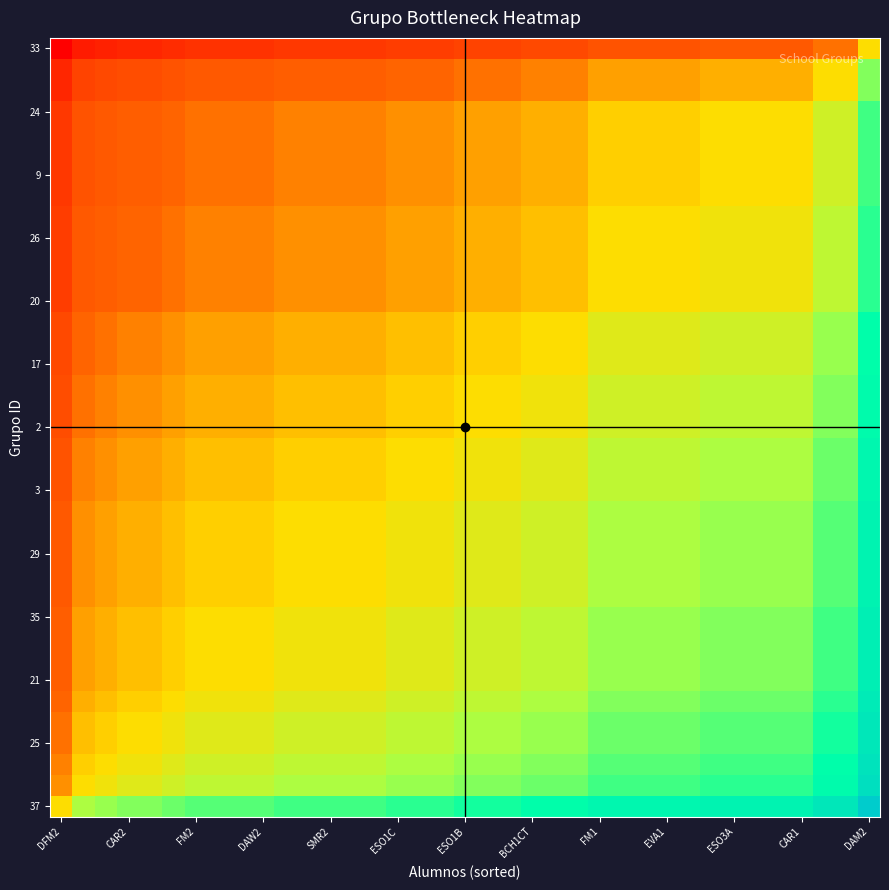

What is the maximum value shown in the chart?

1.0